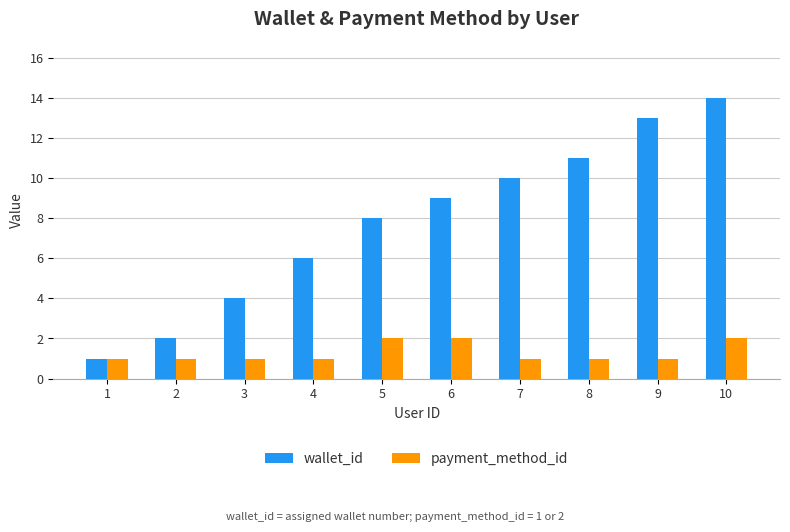

Rank the series by their maximum value, from highest to lowest.

wallet_id, payment_method_id